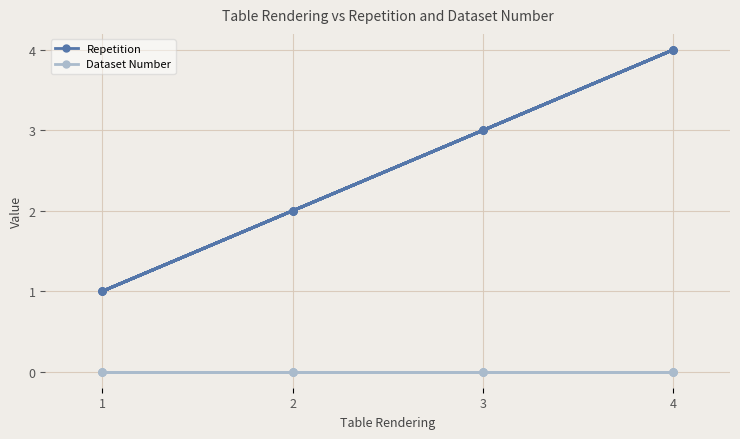

What are all the series names shown in the legend?

Repetition, Dataset Number